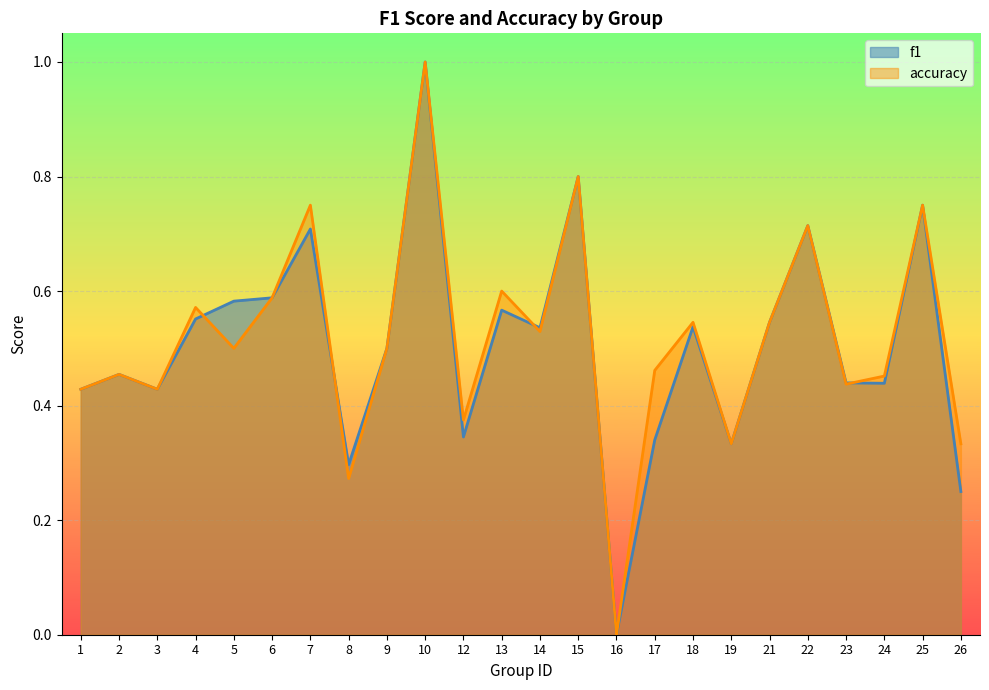

True or false: accuracy and f1 intersect in this chart.

True